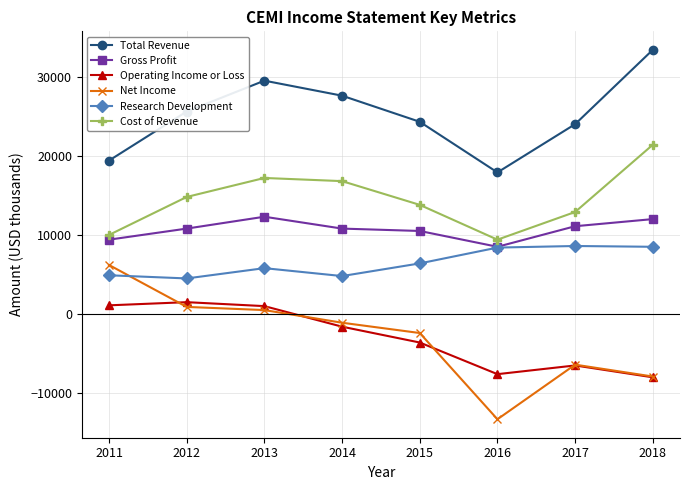

What are all the series names shown in the legend?

Total Revenue, Gross Profit, Operating Income or Loss, Net Income, Research Development, Cost of Revenue